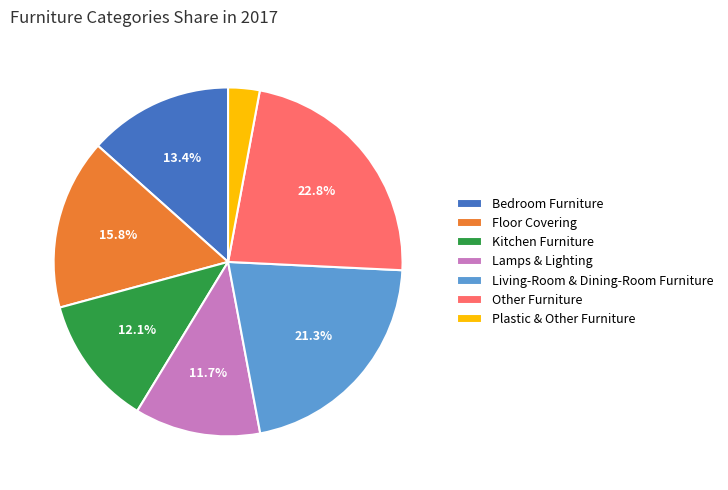

Which category has the smallest portion of the pie?

Plastic & Other Furniture